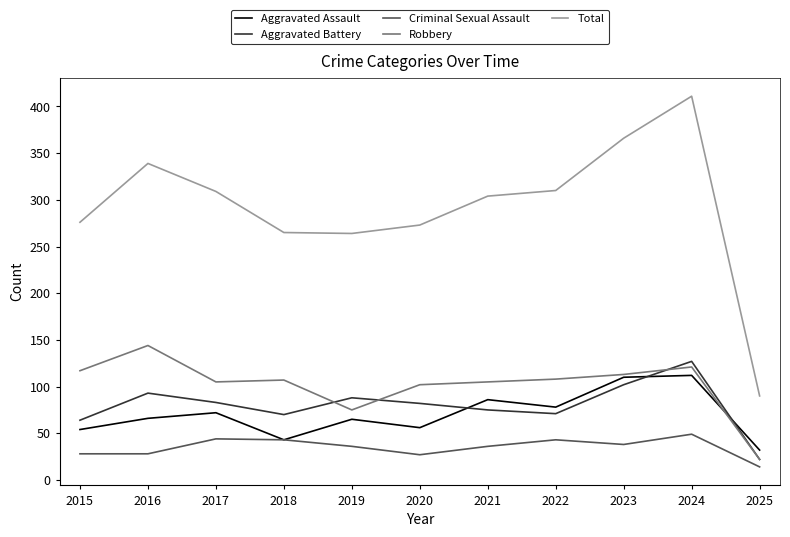

At how many categories does at least one series exceed 353?

2